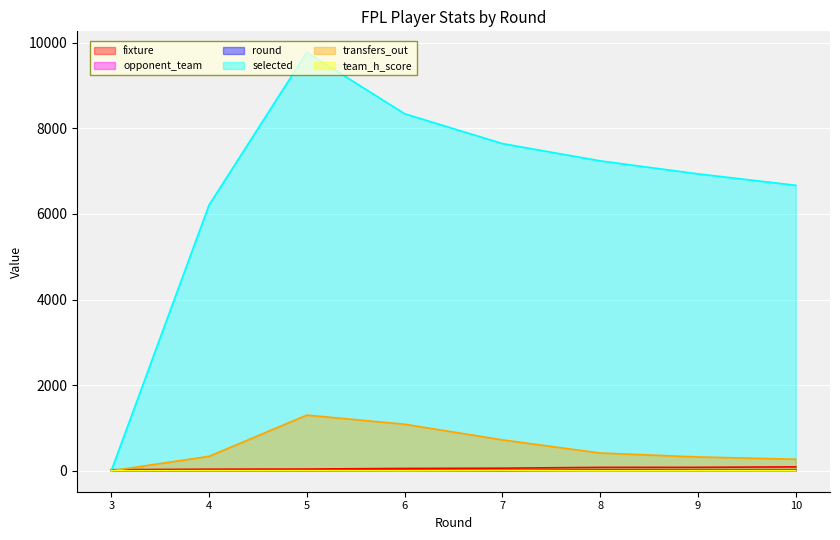

True or false: team_h_score has more than 0 interior local peaks.

True